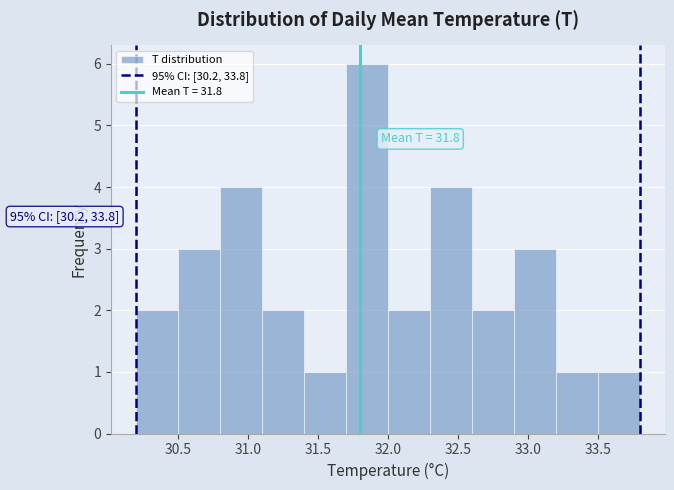

Over which range of the x-axis is the bar tallest?

31.7 to 32.0